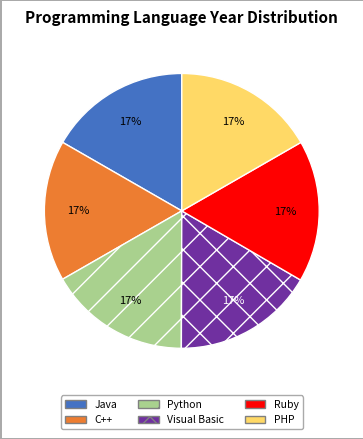

Combined, do Java and Ruby account for over 50%?

No